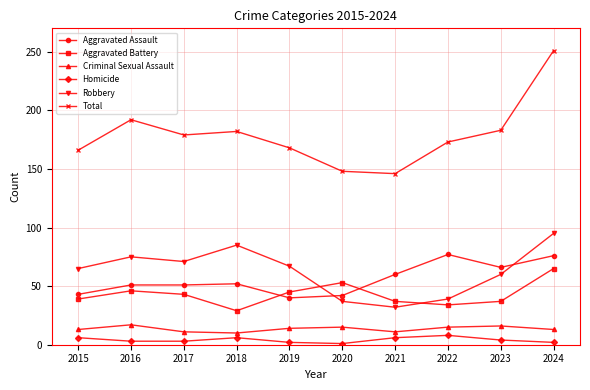

How many lines are shown in the chart?

6